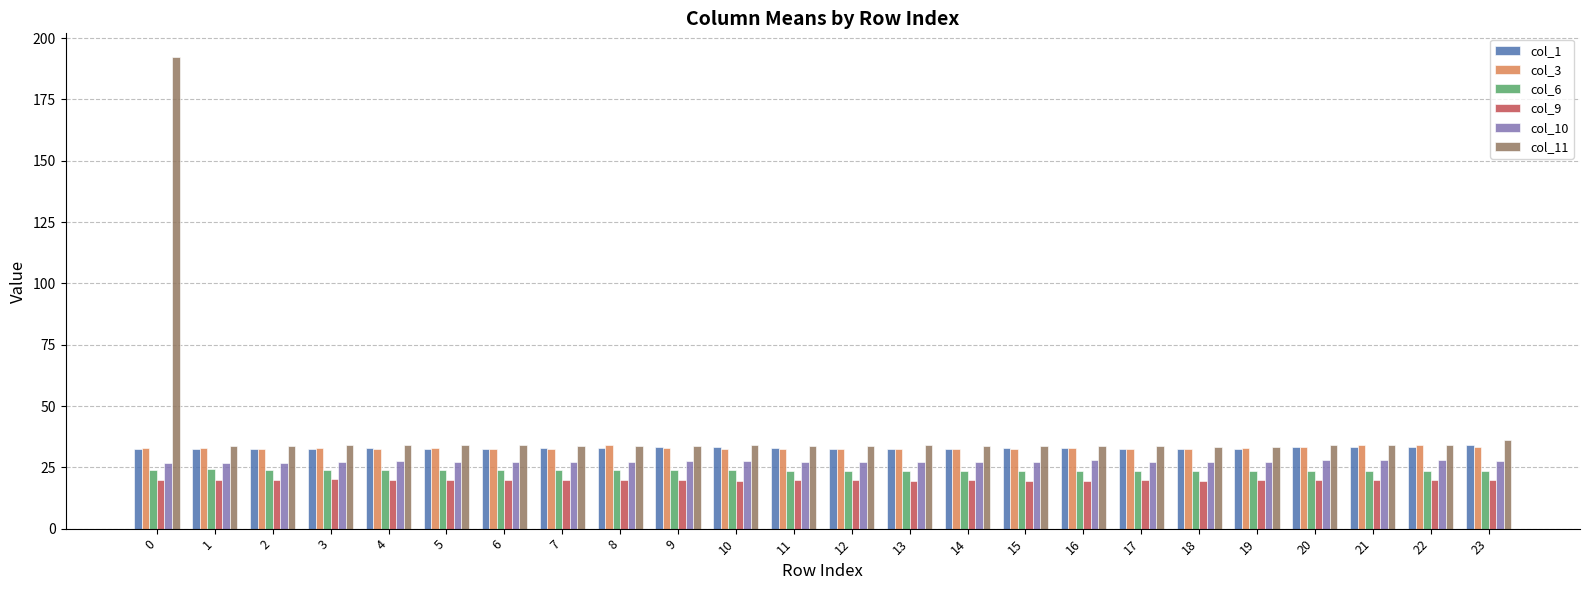

Is it true that col_11 equals 34.1 at 10?

True